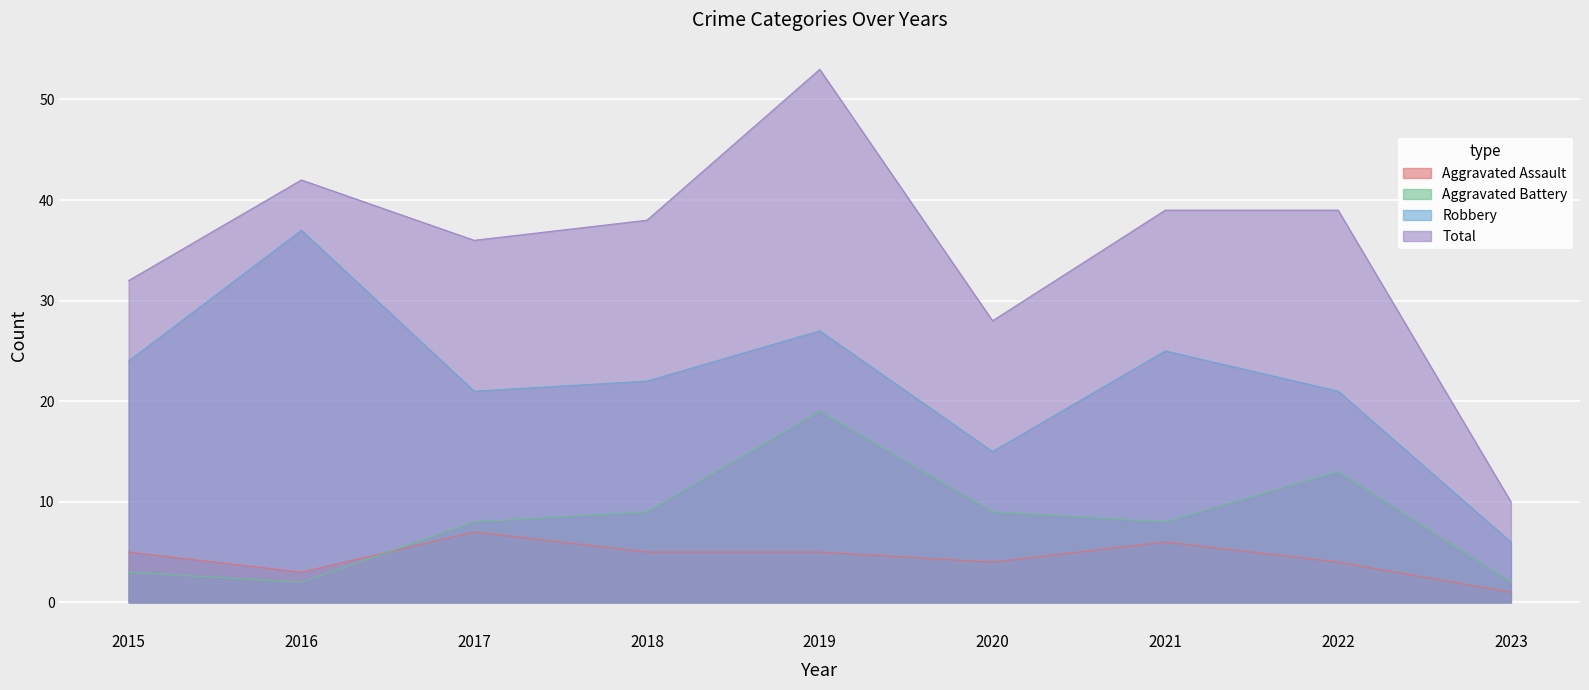

Which series changed the most between 2020 and 2021?

Total